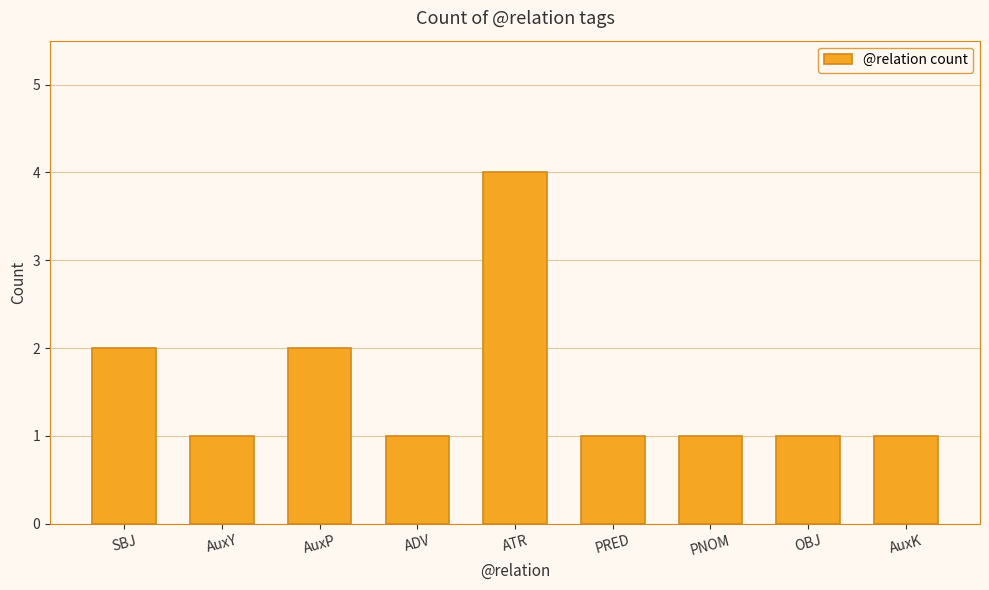

Approximately how many times larger is the value at AuxY compared to OBJ?

1.0